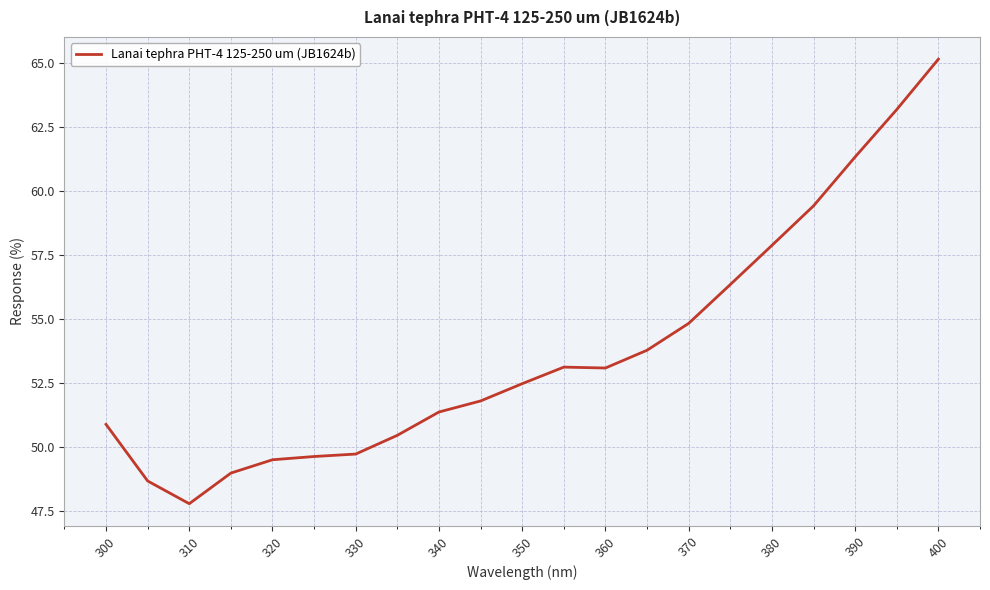

What is the maximum value shown in the chart?

65.1